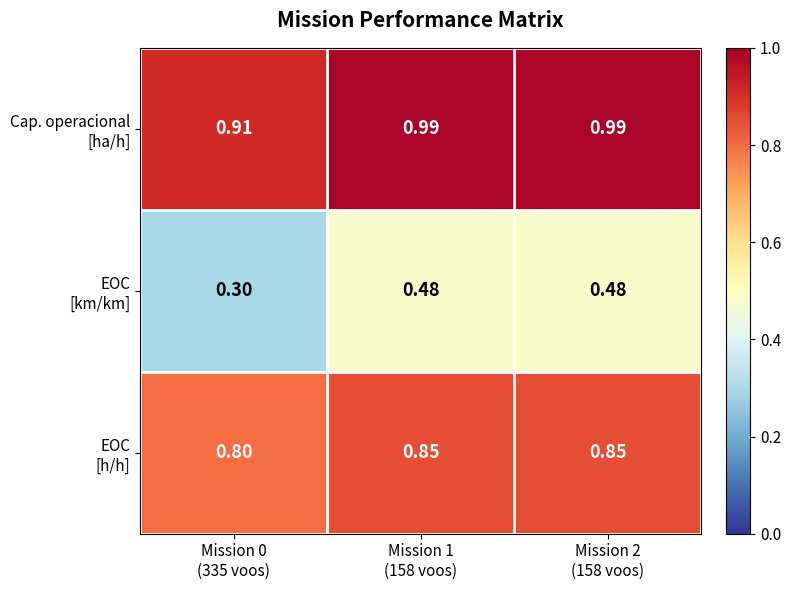

How many data points does each series have?

3